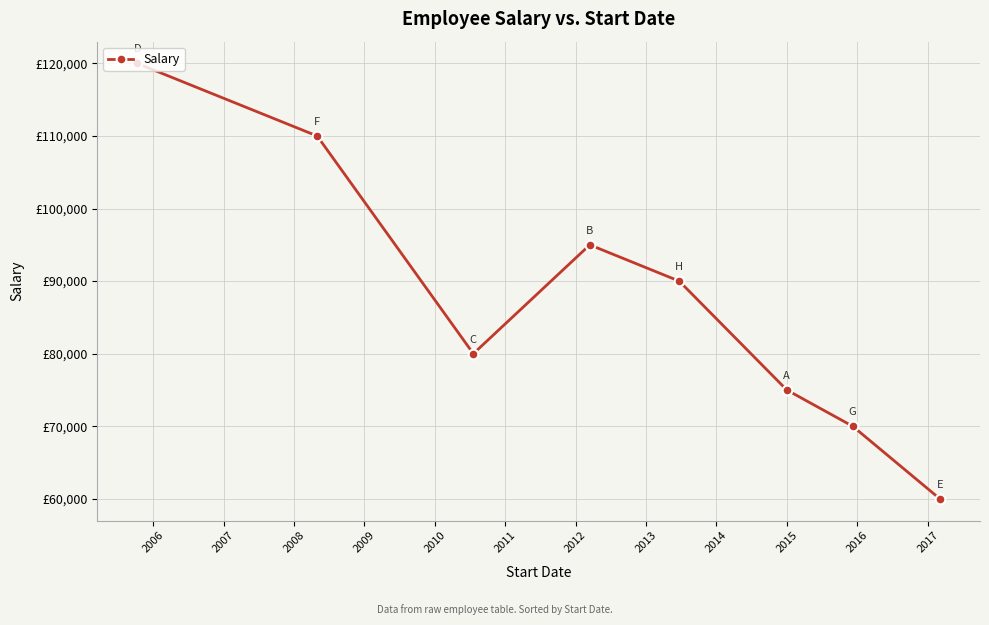

How many data points are above 90000?

3